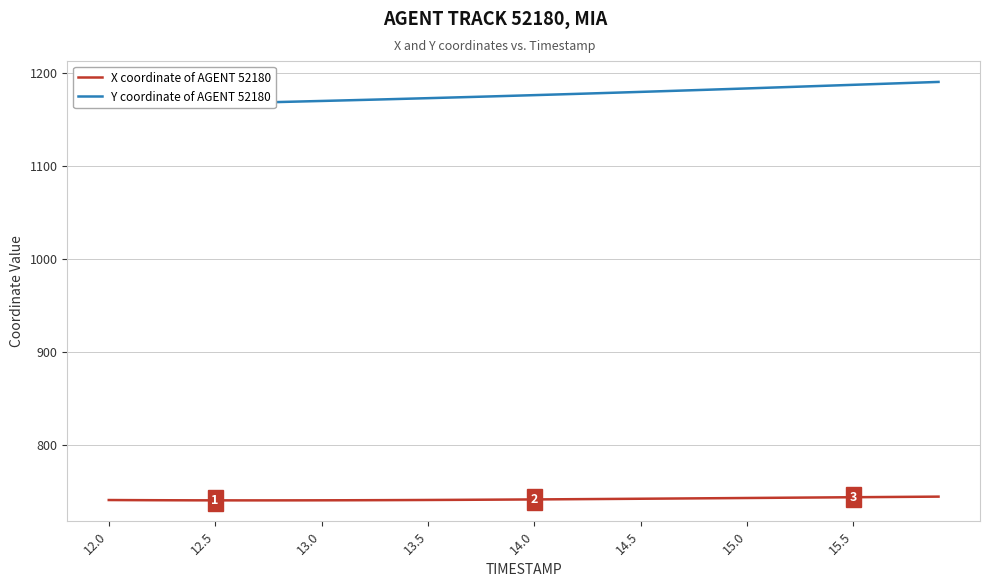

True or false: X coordinate of AGENT 52180 has more than 0 interior local peaks.

False